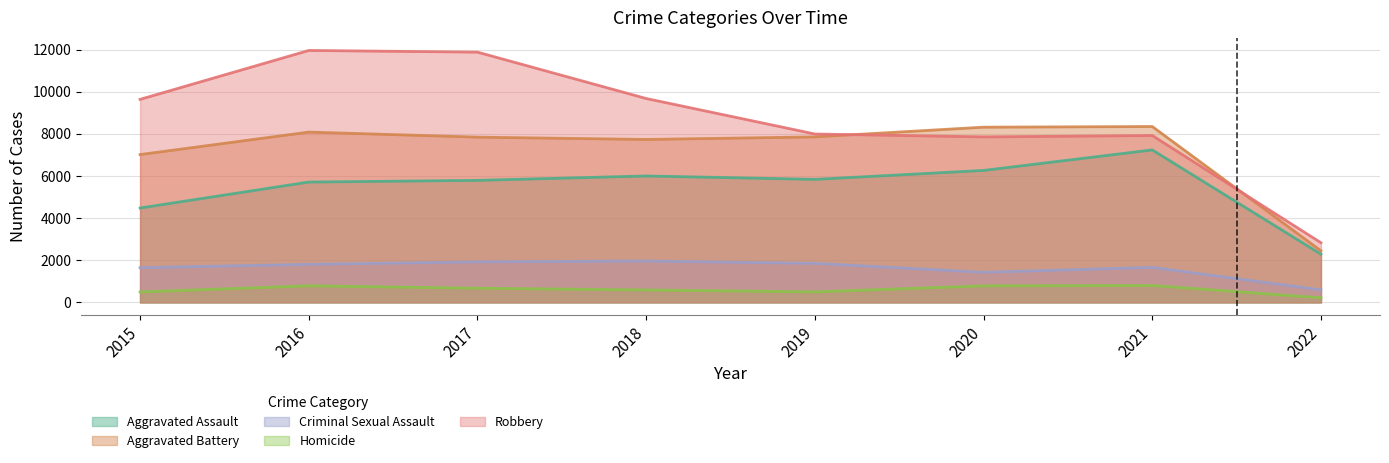

At how many categories does at least one series exceed 10191?

2